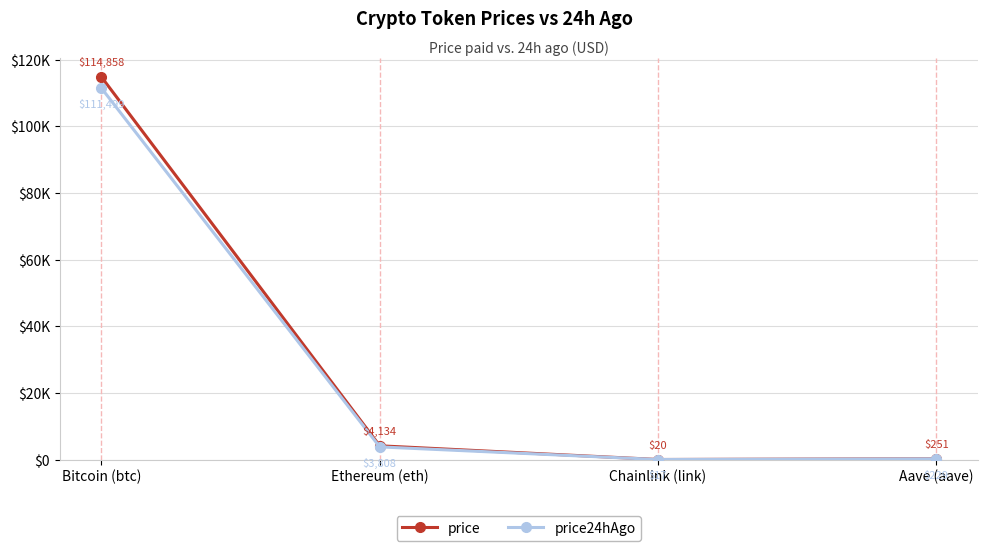

Reading left to right, transcribe all the data shown in this chart.

price: 114858.0	4133.9	19.5	250.6
price24hAgo: 111499.0	3807.7	17.3	229.3